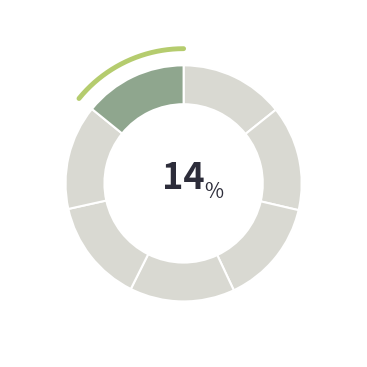

Does Nationally Determined Contributions account for over 50% of the chart?

No